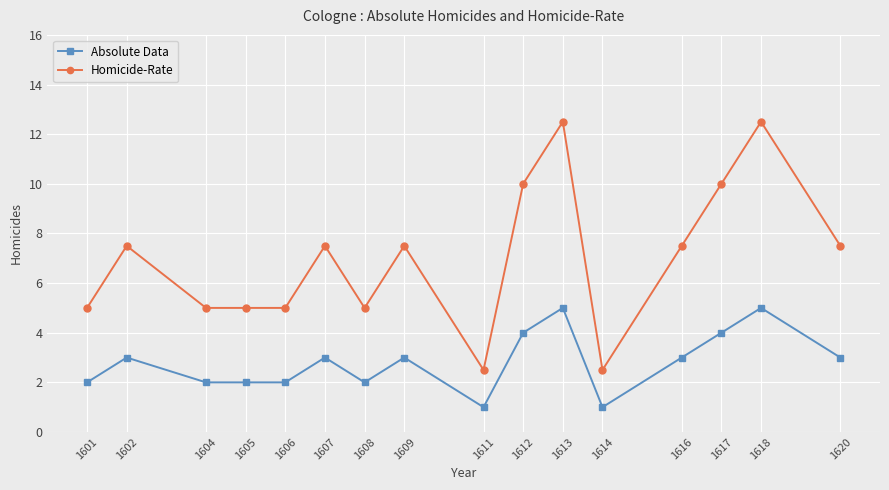

What is the approximate value of Homicide-Rate at 1609?

7.5